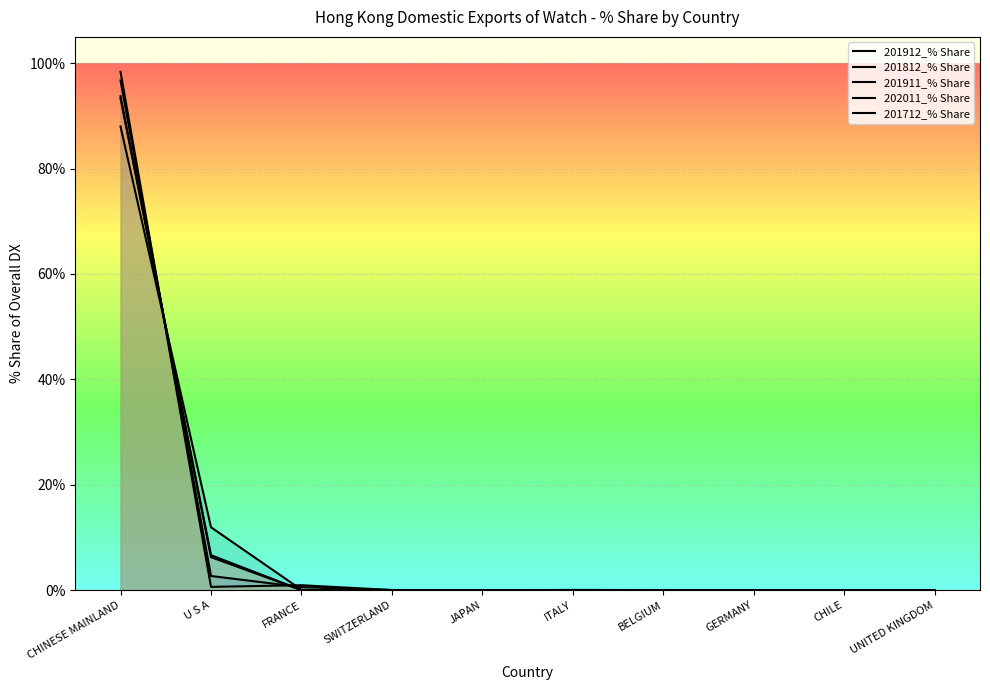

How many lines are shown in the chart?

5